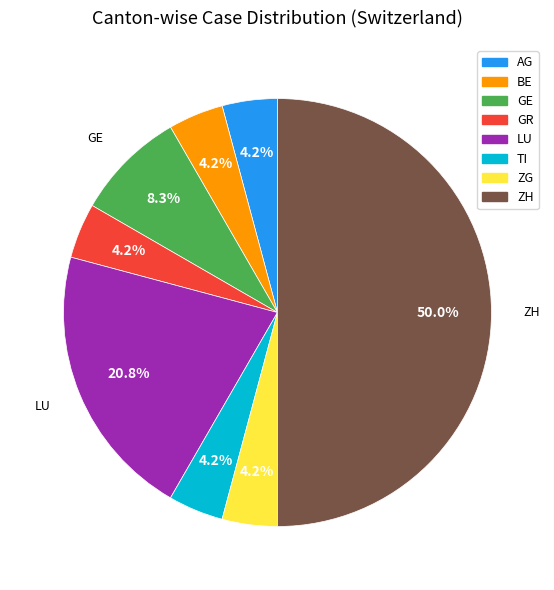

To the nearest percent, what is the average slice percentage?

12%